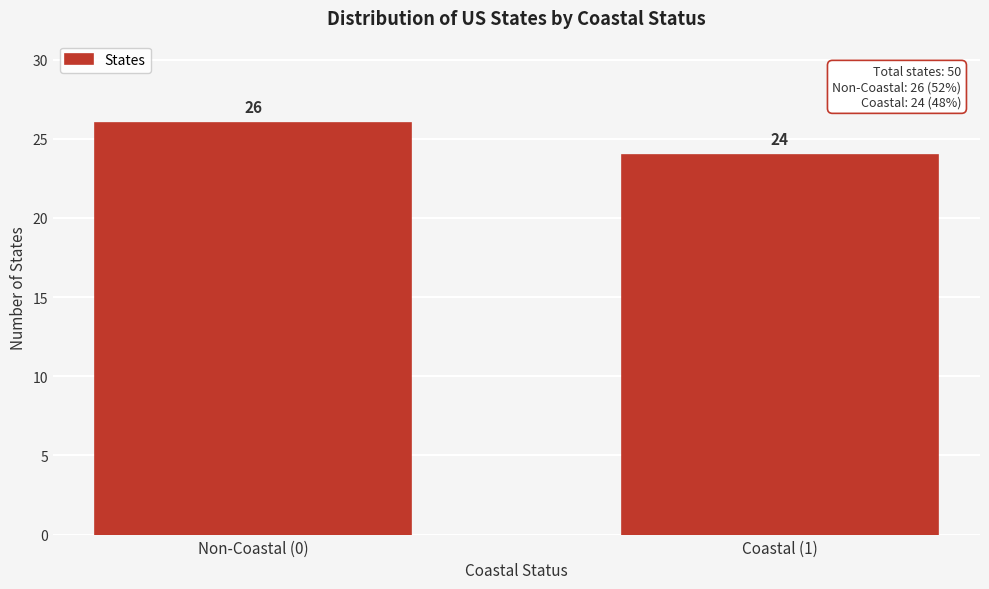

Reading right to left, list all the values displayed in this chart.

24	26